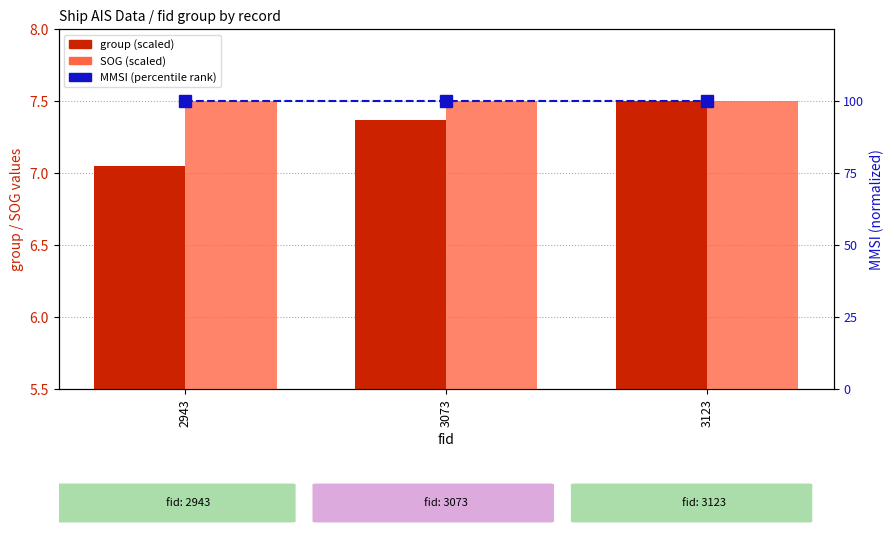

True or false: group (scaled) has a value of 10.4 at 2943.

False